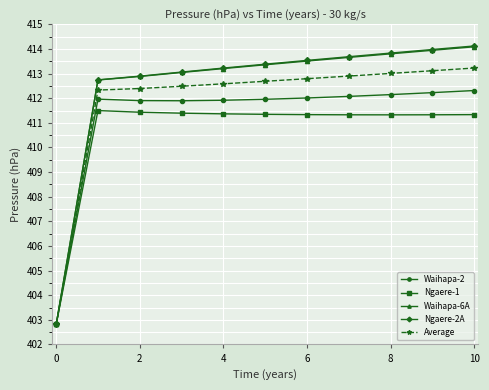

How many data points does each series have?

11